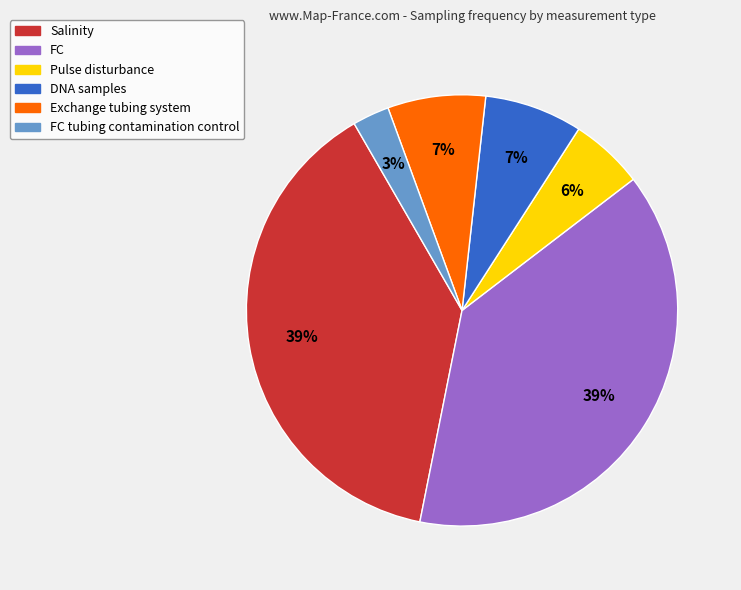

To the nearest percent, what is the difference between the largest and smallest slice percentages?

36%